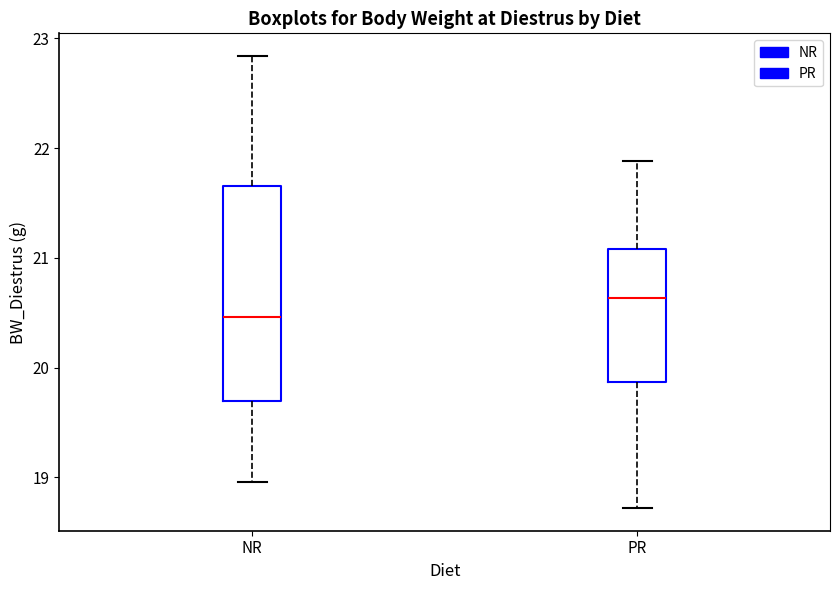

Reading left to right, read every box against the y-axis: the position of its median line, the range the box covers, and the ends of its whiskers. The values are not printed on the chart, so give them approximately, as read against the axis.

NR: median 20.5, box 19.7 to 21.7, whiskers 19.0 to 22.8
PR: median 20.6, box 19.9 to 21.1, whiskers 18.7 to 21.9